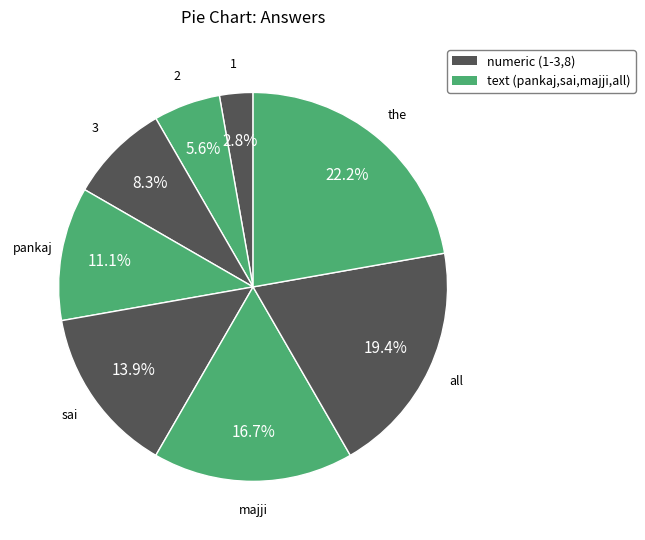

Count the number of slices in the pie.

8